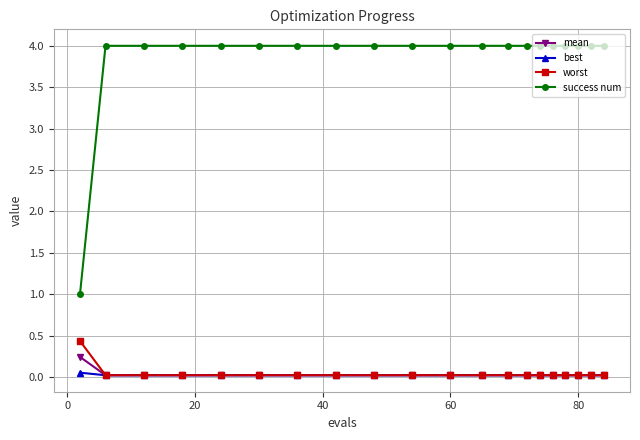

What is the maximum value shown in the chart?

4.0